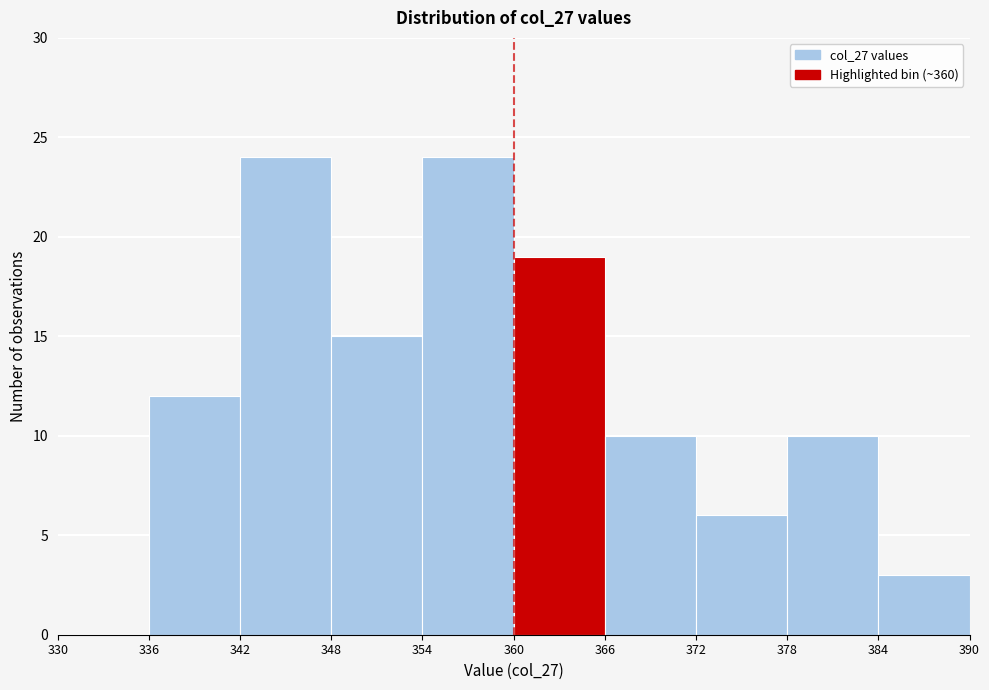

Reading left to right, list every bar in this chart as the range it spans on the x-axis followed by its height. The values are not printed on the chart, so give them approximately, as read against the axis.

330 to 336: 0
336 to 342: 12
342 to 348: 24
348 to 354: 15
354 to 360: 24
360 to 366: 19
366 to 372: 10
372 to 378: 6
378 to 384: 10
384 to 390: 3